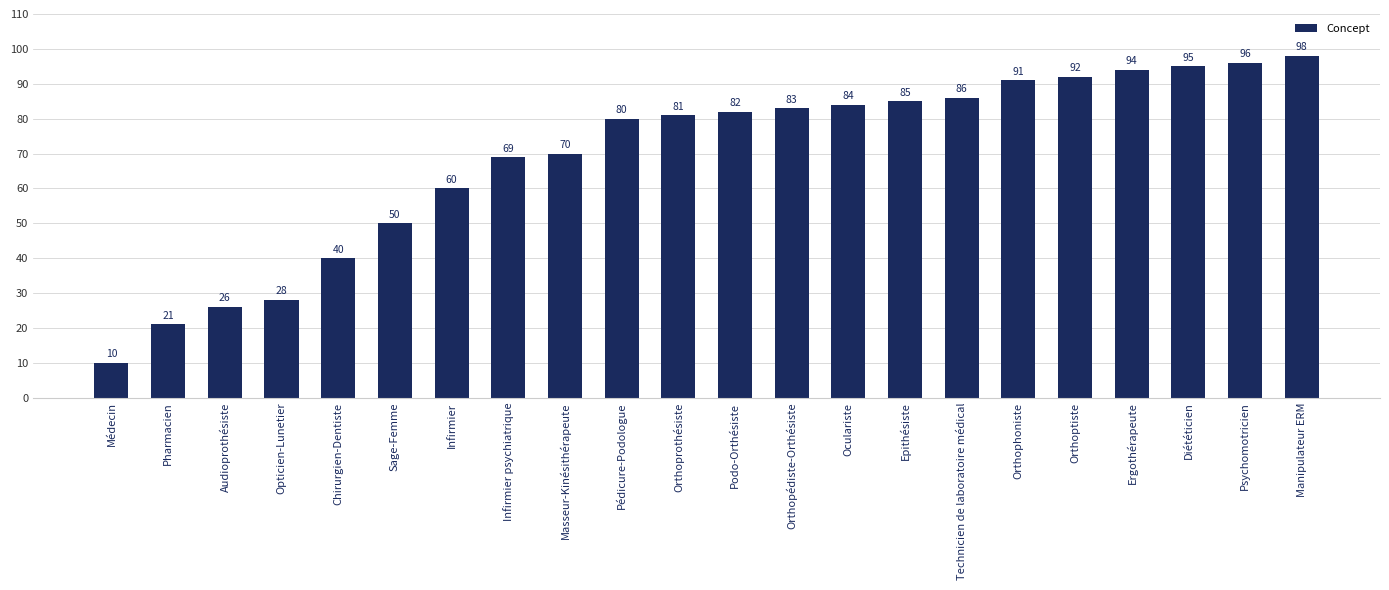

What position from the left is Audioprothésiste?

3